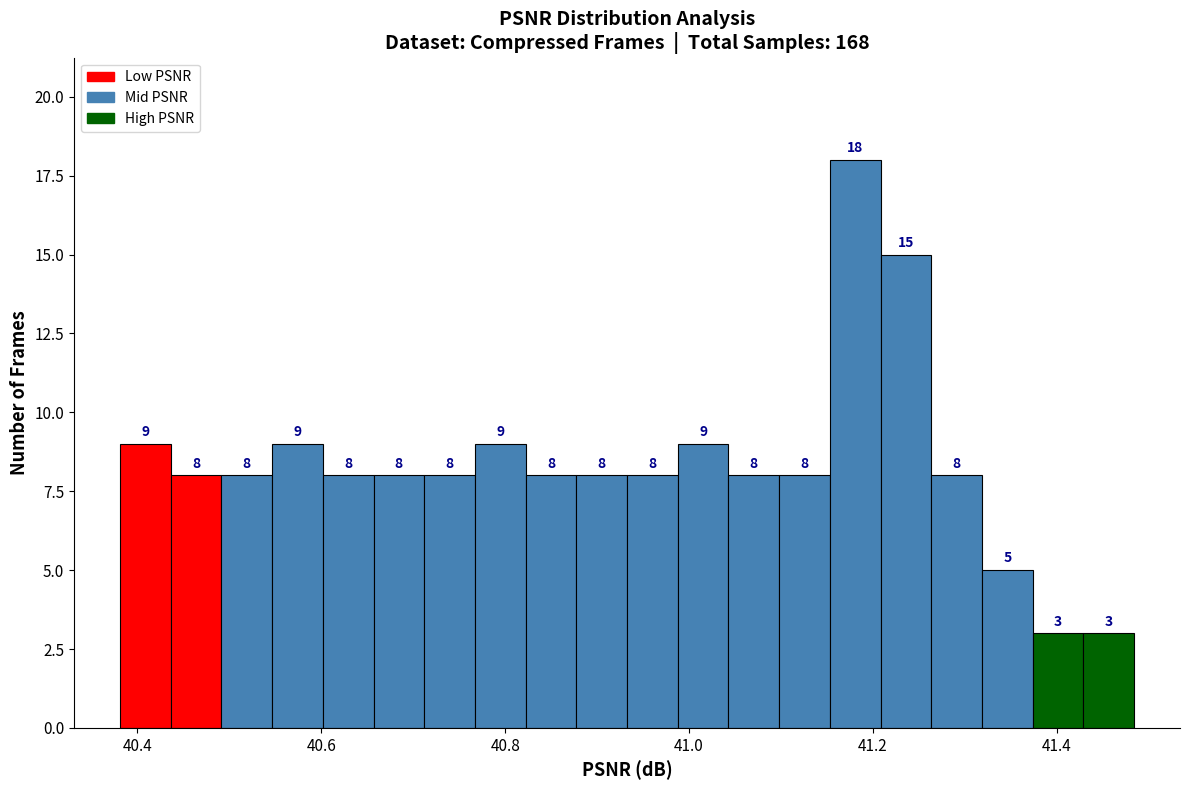

Around what value on the x-axis is the tallest bar? Give the approximate position of its centre, as read against the axis.

41.18